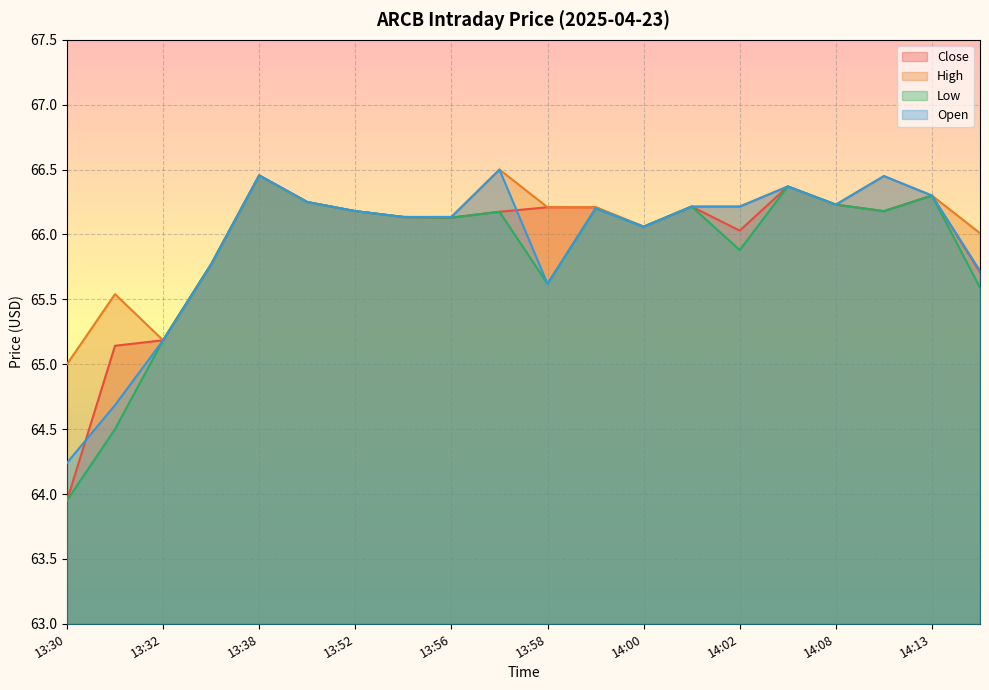

Reading left to right, what are all the values shown in this chart?

Close: 13:30=64.0	13:31=65.1	13:32=65.2	13:36=65.8	13:38=66.5	13:47=66.2	13:52=66.2	13:53=66.1	13:56=66.1	13:57=66.2	13:58=66.2	13:59=66.2	14:00=66.1	14:01=66.2	14:02=66.0	14:05=66.4	14:08=66.2	14:11=66.2	14:13=66.3	14:14=65.7
High: 13:30=65.0	13:31=65.5	13:32=65.2	13:36=65.8	13:38=66.5	13:47=66.2	13:52=66.2	13:53=66.1	13:56=66.1	13:57=66.5	13:58=66.2	13:59=66.2	14:00=66.1	14:01=66.2	14:02=66.2	14:05=66.4	14:08=66.2	14:11=66.4	14:13=66.3	14:14=66.0
Low: 13:30=64.0	13:31=64.5	13:32=65.2	13:36=65.8	13:38=66.5	13:47=66.2	13:52=66.2	13:53=66.1	13:56=66.1	13:57=66.2	13:58=65.6	13:59=66.2	14:00=66.1	14:01=66.2	14:02=65.9	14:05=66.4	14:08=66.2	14:11=66.2	14:13=66.3	14:14=65.6
Open: 13:30=64.2	13:31=64.7	13:32=65.2	13:36=65.8	13:38=66.5	13:47=66.2	13:52=66.2	13:53=66.1	13:56=66.1	13:57=66.5	13:58=65.6	13:59=66.2	14:00=66.1	14:01=66.2	14:02=66.2	14:05=66.4	14:08=66.2	14:11=66.4	14:13=66.3	14:14=65.7